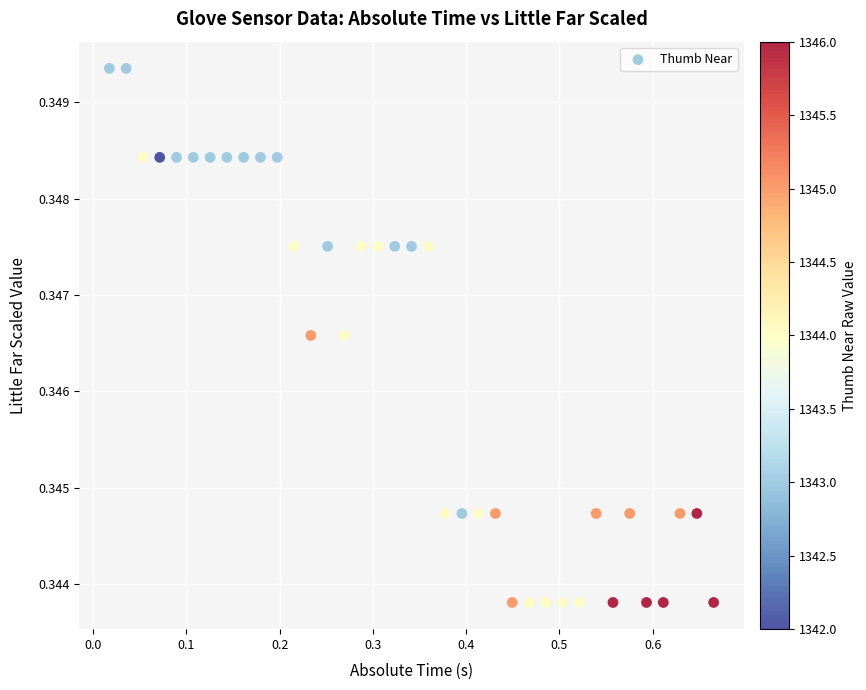

What is the range of X values (max minus min)?

0.6